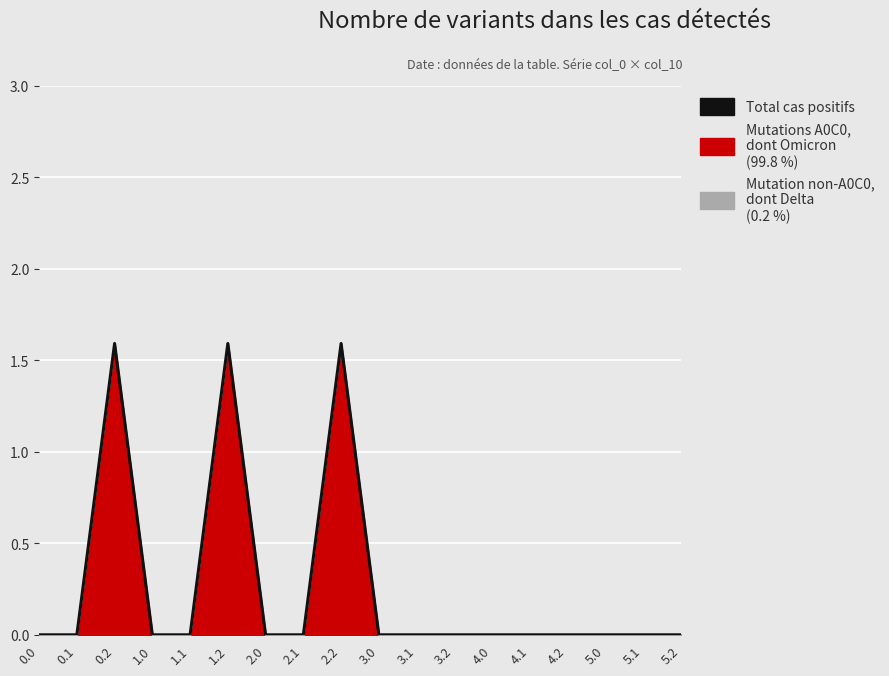

Rank the categories by value from lowest to highest.

0.0, 0.1, 1.0, 1.1, 2.0, 2.1, 3.0, 3.1, 3.2, 4.0, 4.1, 4.2, 5.0, 5.1, 5.2, 2.2, 0.2, 1.2